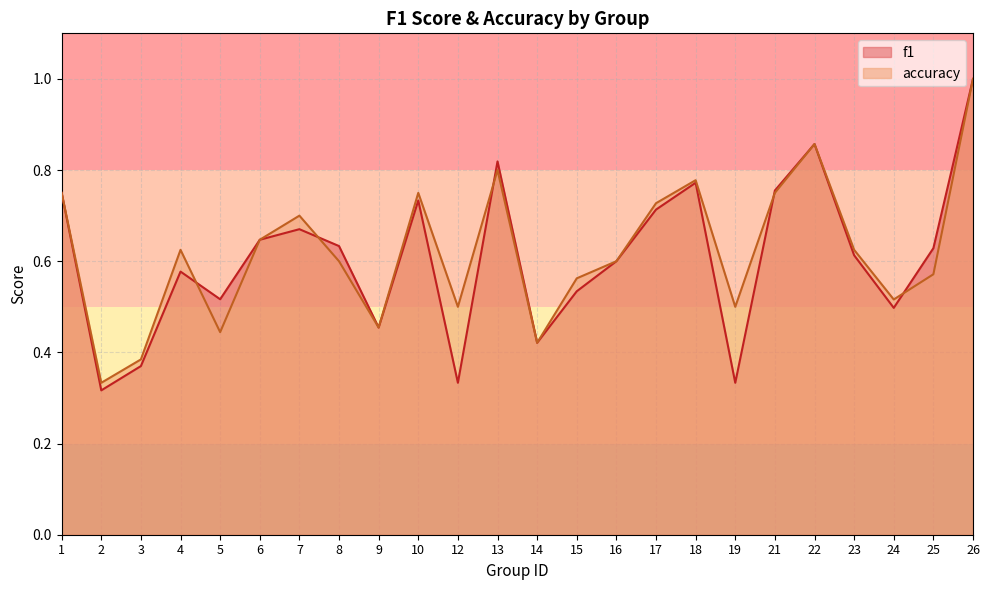

Where is the first local minimum for accuracy?

2